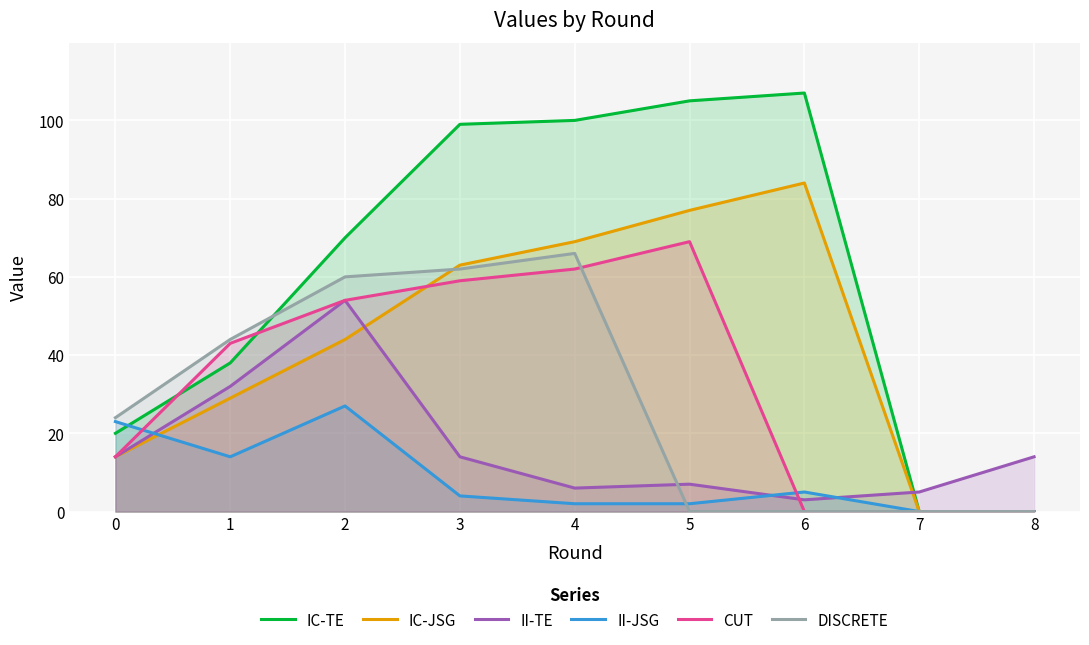

What is the greatest value displayed?

107